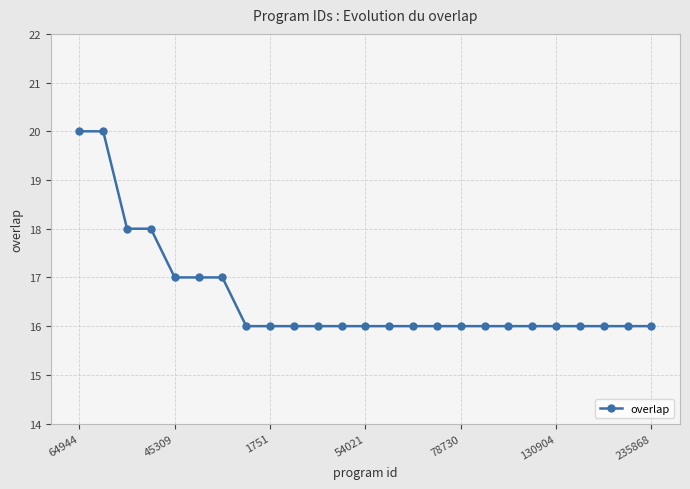

What is the value of the 6th point from the left?

17